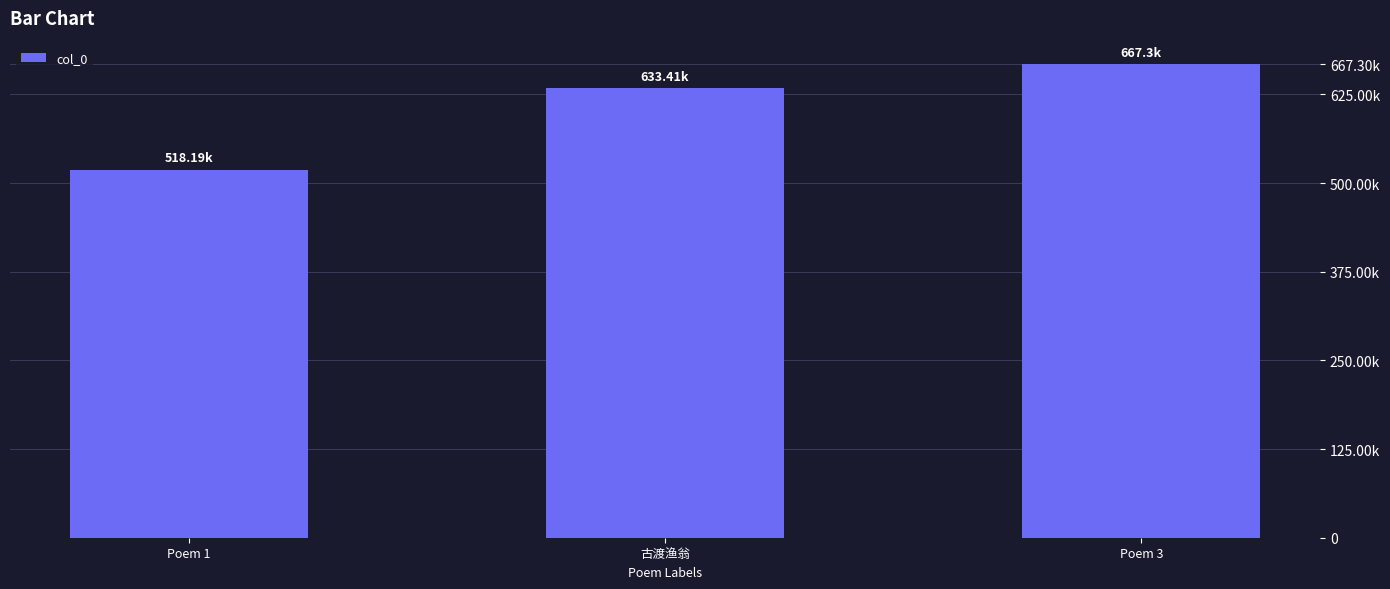

Reading left to right, extract all data points from this chart.

Poem 1=518188	古渡渔翁=633412	Poem 3=667301